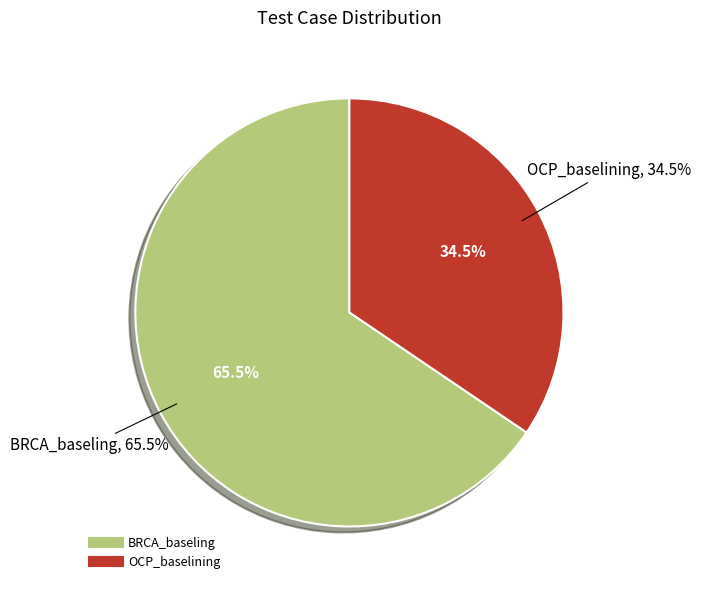

How much of the chart is everything except OCP_baselining?

65.5%